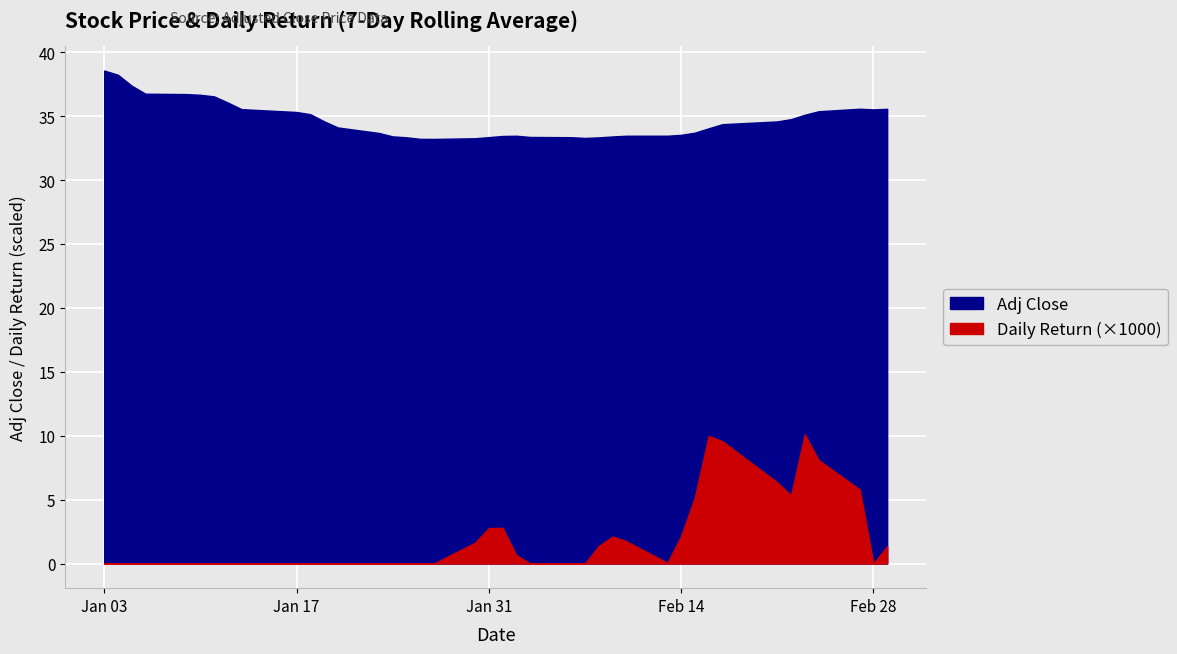

Which has a higher value, 35 or 10?

35